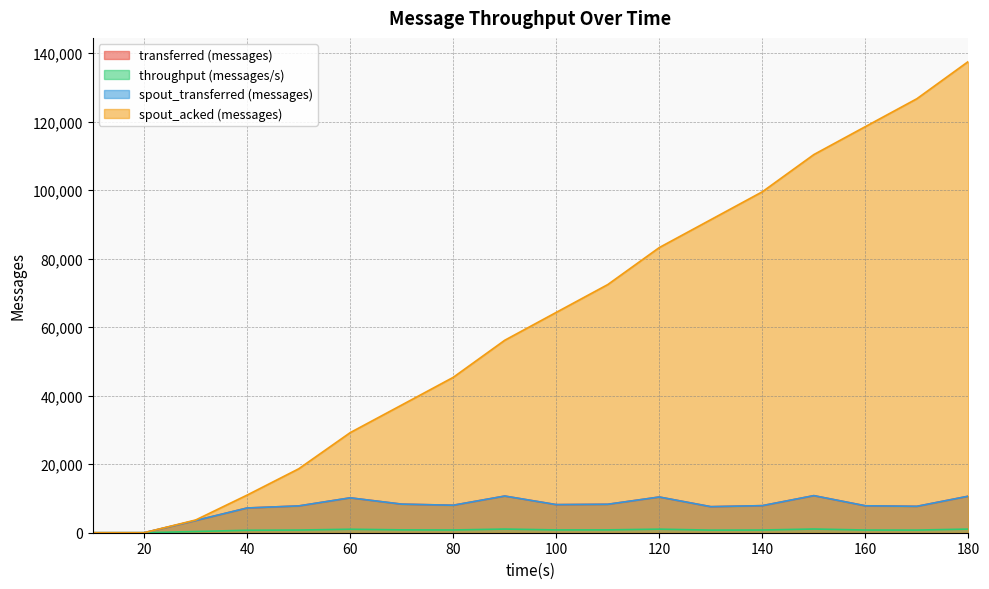

What is the difference between the throughput (messages/s) values at 140 and 110?

40